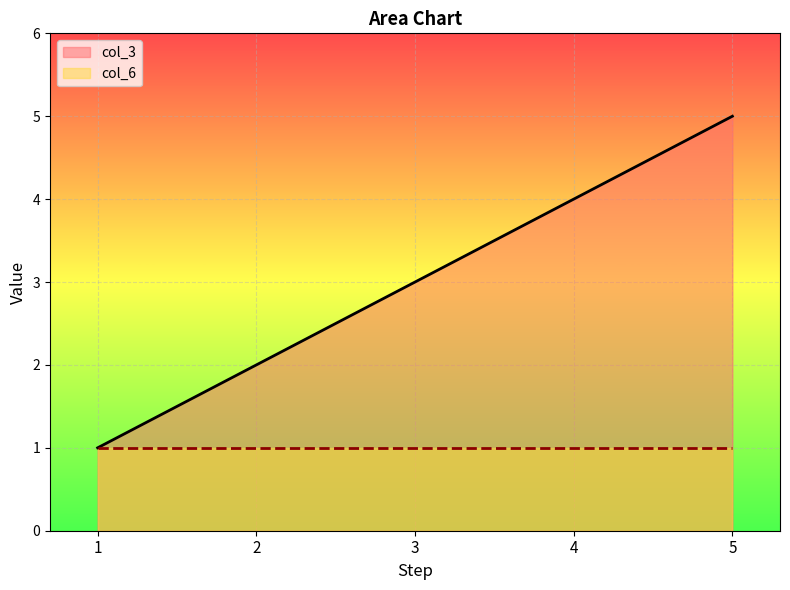

At which category is the sum across all series the highest?

5